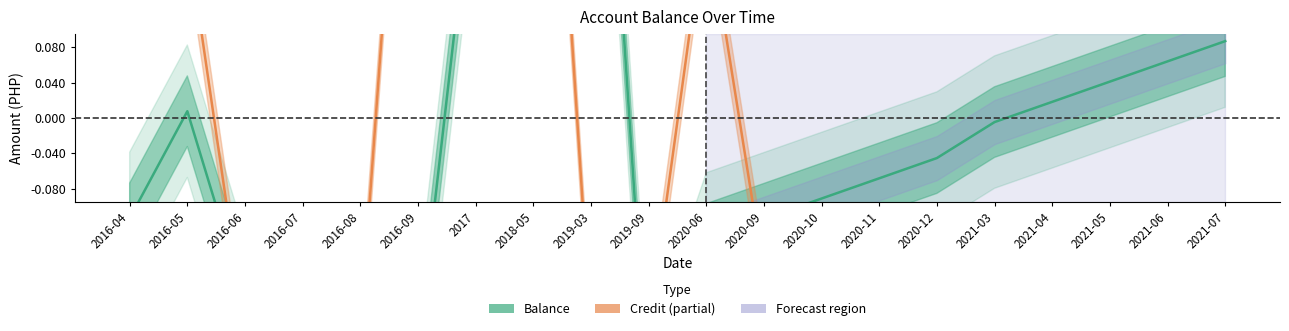

Rank the series by their maximum value, from highest to lowest.

Credit (normalized), Balance (normalized)